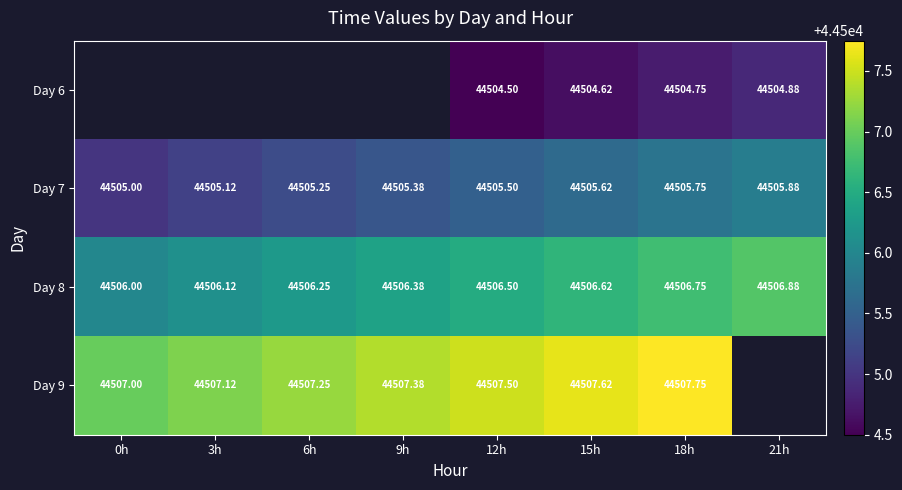

At which category is the sum across all series the highest?

18h